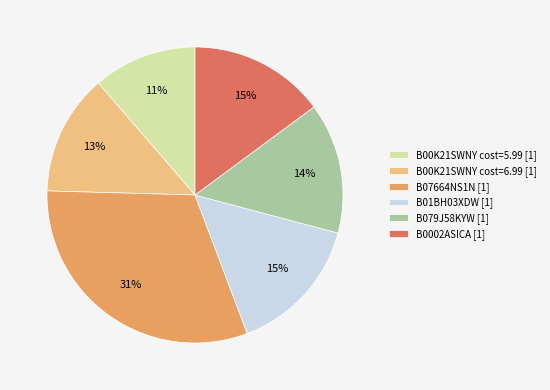

What is the largest slice in the pie chart?

B07664NS1N [1]